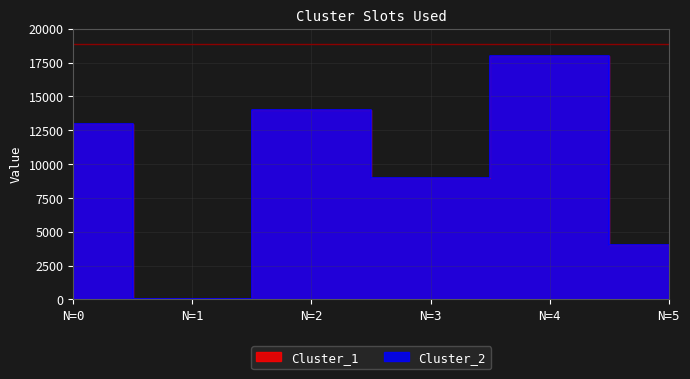

Rank the series by their maximum value, from highest to lowest.

Cluster_1, Cluster_2